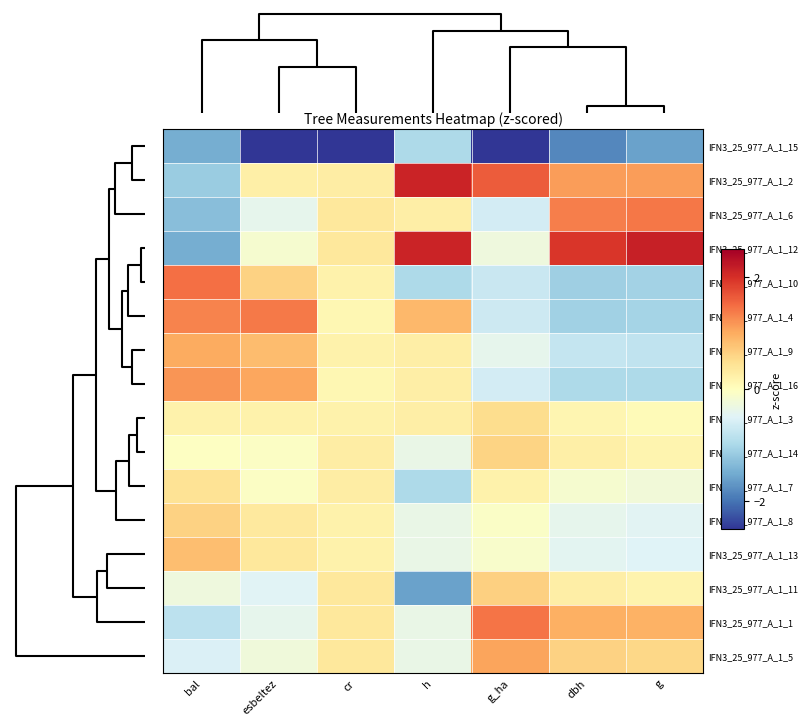

Reading right to left, extract all data points from this chart.

IFN3_25_977_A_1_15: g=-1.6	dbh=-1.8	g_ha=-2.7	h=-1.0	cr=-3.9	esbeltez=-3.3	bal=-1.5
IFN3_25_977_A_1_2: g=1.1	dbh=1.1	g_ha=1.6	h=2.1	cr=0.3	esbeltez=0.2	bal=-1.1
IFN3_25_977_A_1_6: g=1.4	dbh=1.4	g_ha=-0.6	h=0.3	cr=0.4	esbeltez=-0.4	bal=-1.3
IFN3_25_977_A_1_12: g=2.1	dbh=1.9	g_ha=-0.3	h=2.1	cr=0.4	esbeltez=-0.1	bal=-1.5
IFN3_25_977_A_1_10: g=-1.1	dbh=-1.1	g_ha=-0.7	h=-1.0	cr=0.2	esbeltez=0.6	bal=1.5
IFN3_25_977_A_1_4: g=-1.0	dbh=-1.1	g_ha=-0.7	h=0.9	cr=0.1	esbeltez=1.4	bal=1.3
IFN3_25_977_A_1_9: g=-0.8	dbh=-0.8	g_ha=-0.4	h=0.3	cr=0.2	esbeltez=0.9	bal=1.0
IFN3_25_977_A_1_16: g=-1.0	dbh=-1.0	g_ha=-0.6	h=0.3	cr=0.1	esbeltez=1.0	bal=1.2
IFN3_25_977_A_1_3: g=0.1	dbh=0.2	g_ha=0.5	h=0.3	cr=0.2	esbeltez=0.2	bal=0.2
IFN3_25_977_A_1_14: g=0.2	dbh=0.2	g_ha=0.6	h=-0.3	cr=0.3	esbeltez=-0.1	bal=-0.0
IFN3_25_977_A_1_7: g=-0.2	dbh=-0.1	g_ha=0.2	h=-1.0	cr=0.3	esbeltez=-0.0	bal=0.4
IFN3_25_977_A_1_8: g=-0.5	dbh=-0.4	g_ha=-0.1	h=-0.3	cr=0.2	esbeltez=0.3	bal=0.6
IFN3_25_977_A_1_13: g=-0.5	dbh=-0.4	g_ha=-0.1	h=-0.3	cr=0.2	esbeltez=0.4	bal=0.8
IFN3_25_977_A_1_11: g=0.2	dbh=0.3	g_ha=0.6	h=-1.6	cr=0.4	esbeltez=-0.5	bal=-0.3
IFN3_25_977_A_1_1: g=0.9	dbh=1.0	g_ha=1.4	h=-0.3	cr=0.4	esbeltez=-0.4	bal=-0.8
IFN3_25_977_A_1_5: g=0.6	dbh=0.6	g_ha=1.1	h=-0.3	cr=0.4	esbeltez=-0.3	bal=-0.5